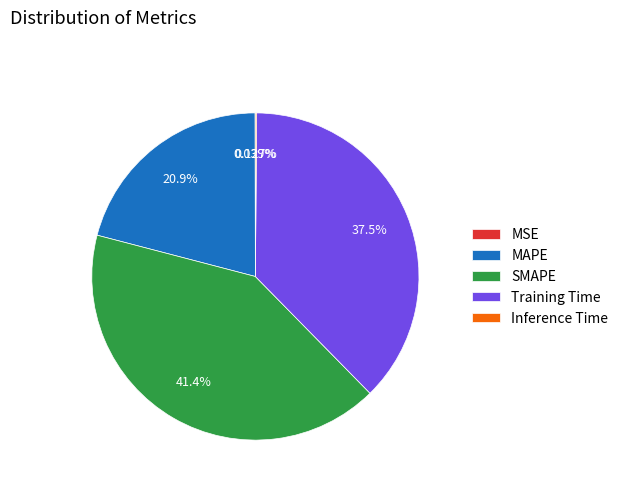

What percentage is the Training Time slice, to the nearest percent?

38%